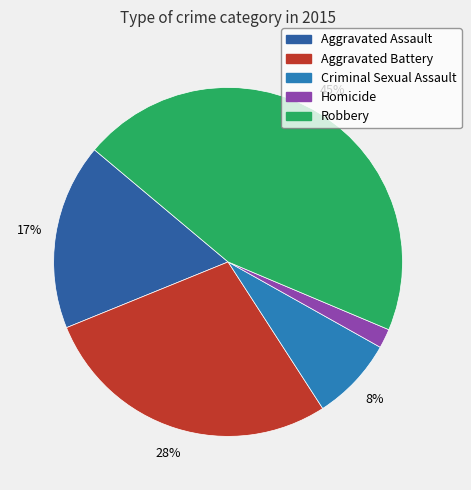

Is it true that Robbery is 57% of the pie?

False